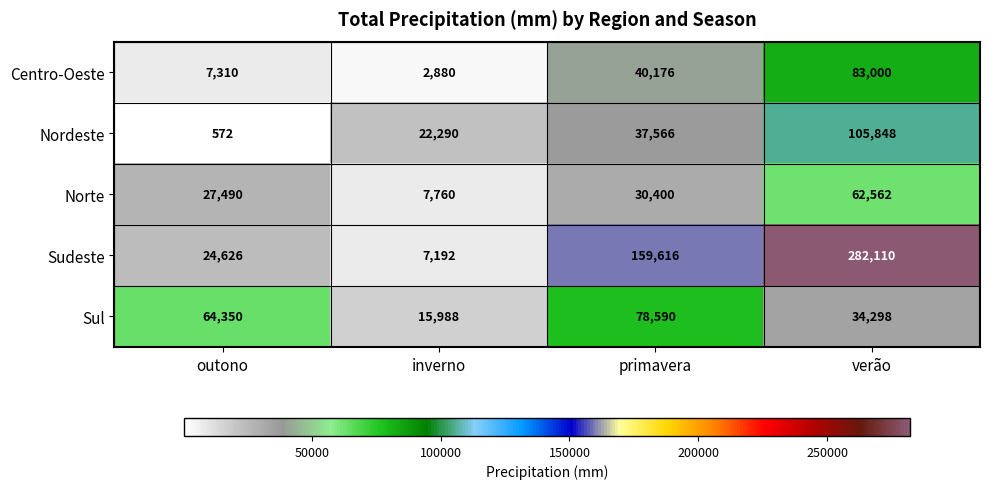

What is the spread (max minus min) of values at primavera?

129216